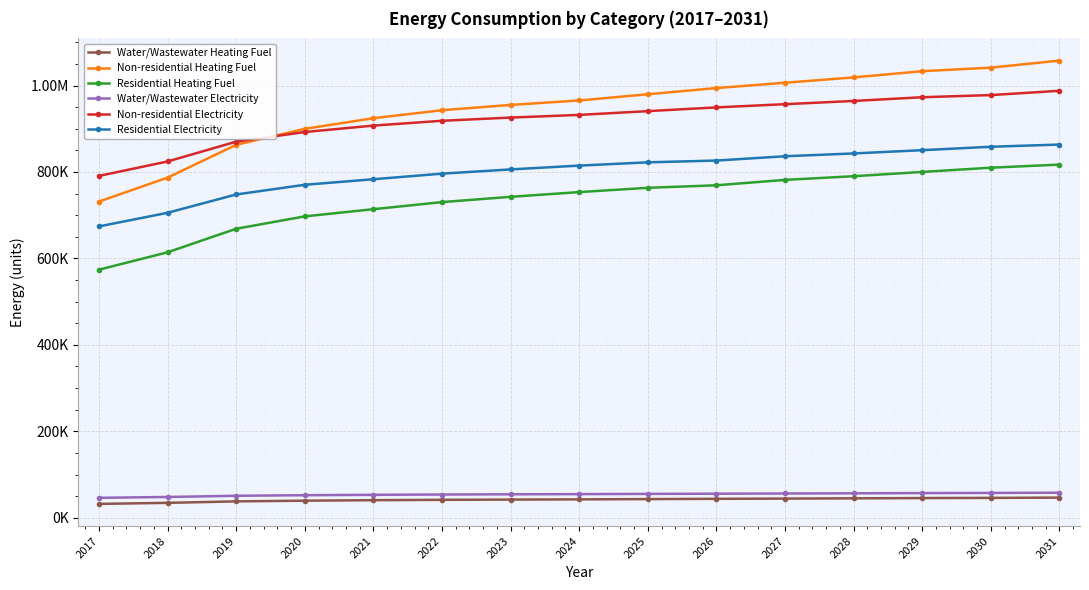

What value does the Non-residential Heating Fuel series have at 2030?

1041332.6